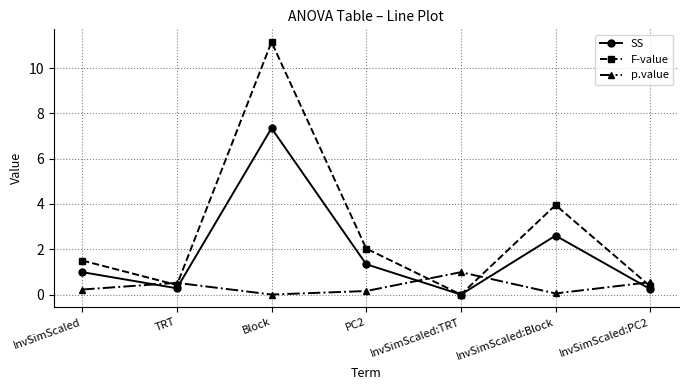

What position from the left is PC2?

4